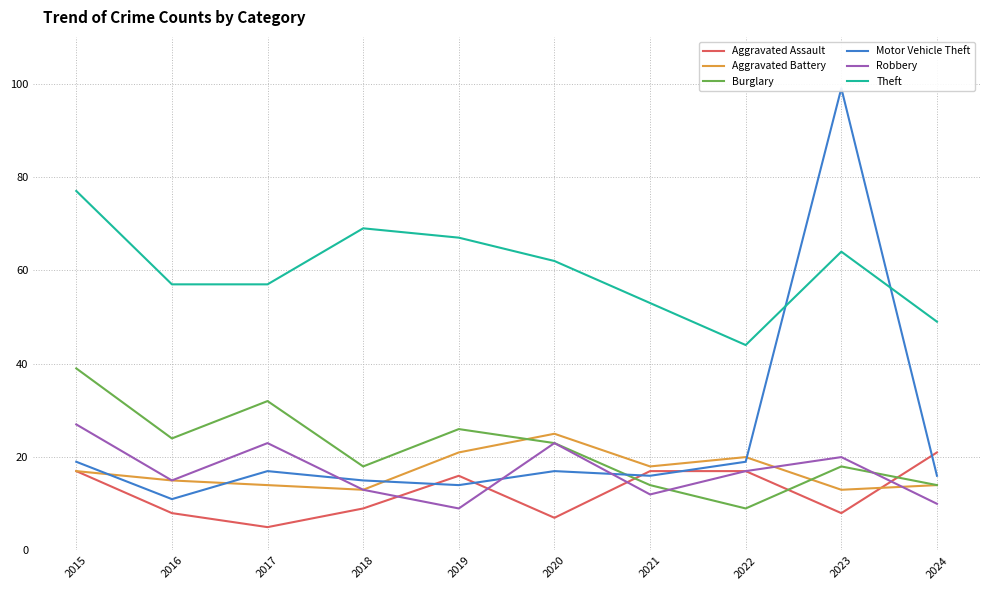

True or false: Theft and Burglary intersect in this chart.

False